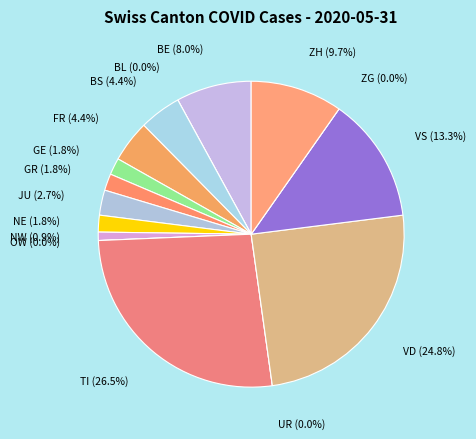

What is the largest slice in the pie chart?

TI